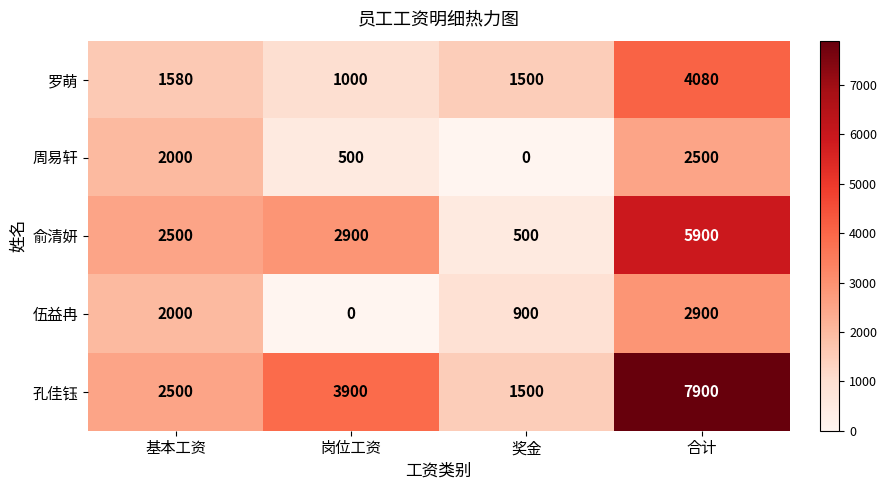

At which category is the sum across all series the highest?

合计